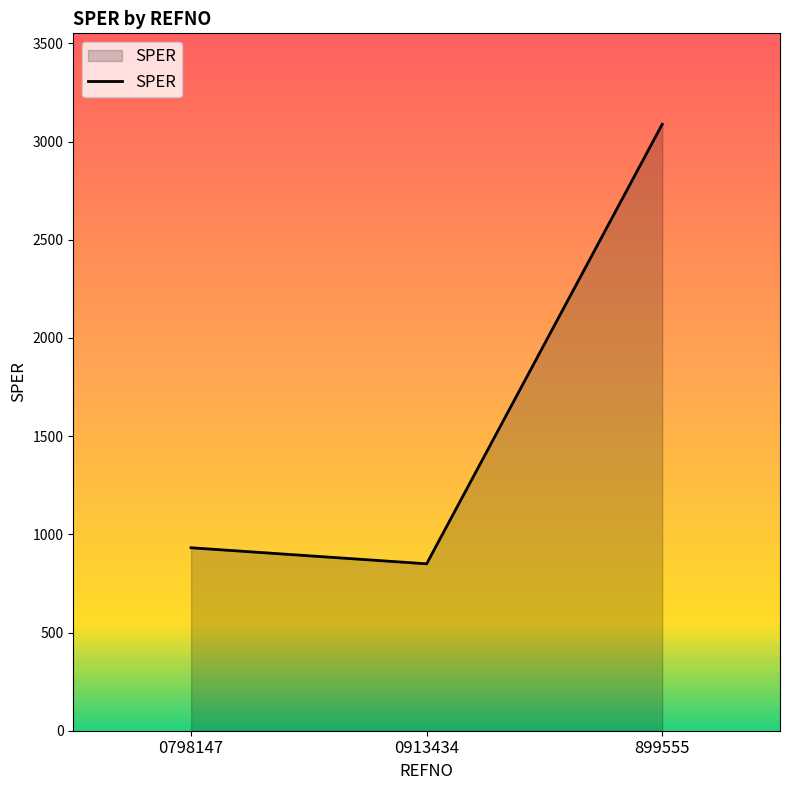

Rank the categories by value from lowest to highest.

0913434, 0798147, 899555